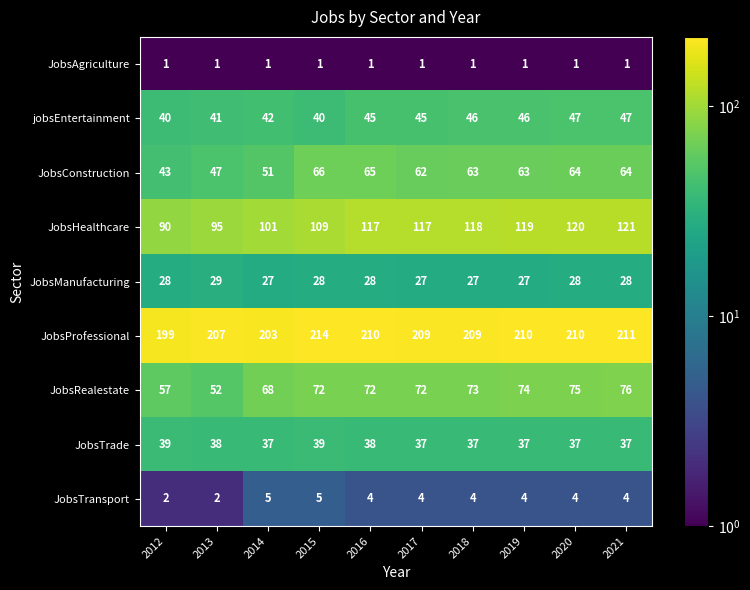

What is the difference between the maximum and minimum values in the JobsRealestate series?

24